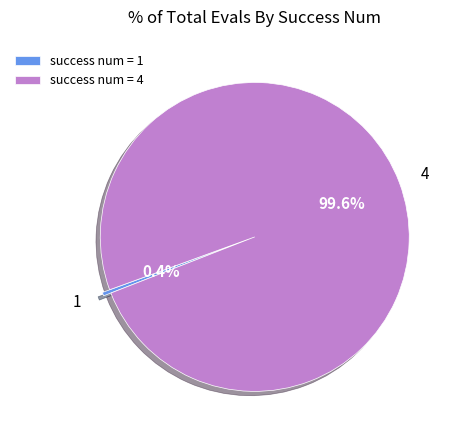

Combined, what portion of the pie is 1 and 4?

100.0%